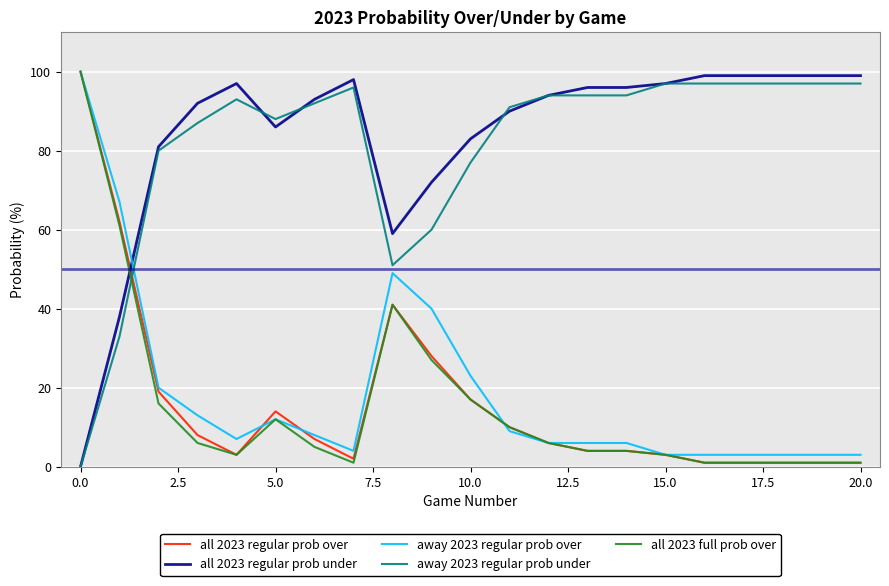

Reading left to right, extract all data points from this chart.

all 2023 regular prob over: 100	62	19	8	3	14	7	2	41	28	17	10	6	4	4	3	1	1	1	1	1
all 2023 regular prob under: 0	38	81	92	97	86	93	98	59	72	83	90	94	96	96	97	99	99	99	99	99
away 2023 regular prob over: 100	67	20	13	7	12	8	4	49	40	23	9	6	6	6	3	3	3	3	3	3
away 2023 regular prob under: 0	33	80	87	93	88	92	96	51	60	77	91	94	94	94	97	97	97	97	97	97
all 2023 full prob over: 100	61	16	6	3	12	5	1	41	27	17	10	6	4	4	3	1	1	1	1	1